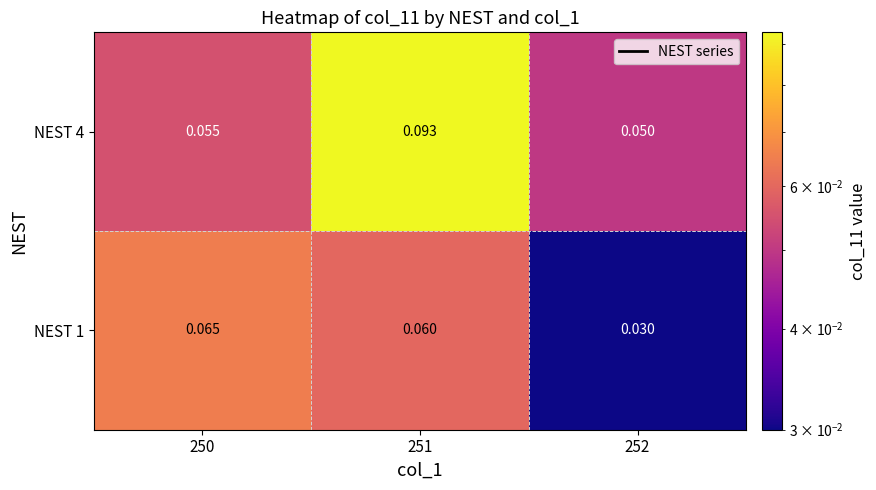

Is the value of NEST 4 at 252 greater than the value of NEST 1 at 250?

No